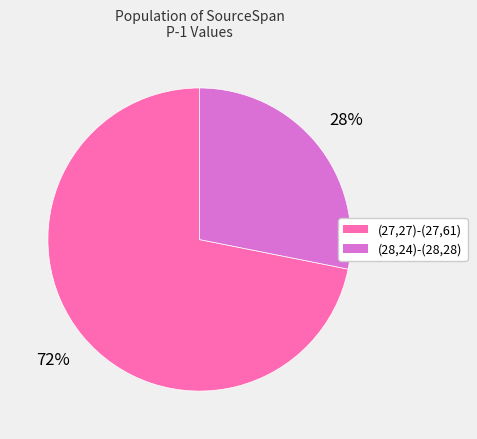

Which slice represents more than half of the pie?

(27,27)-(27,61)